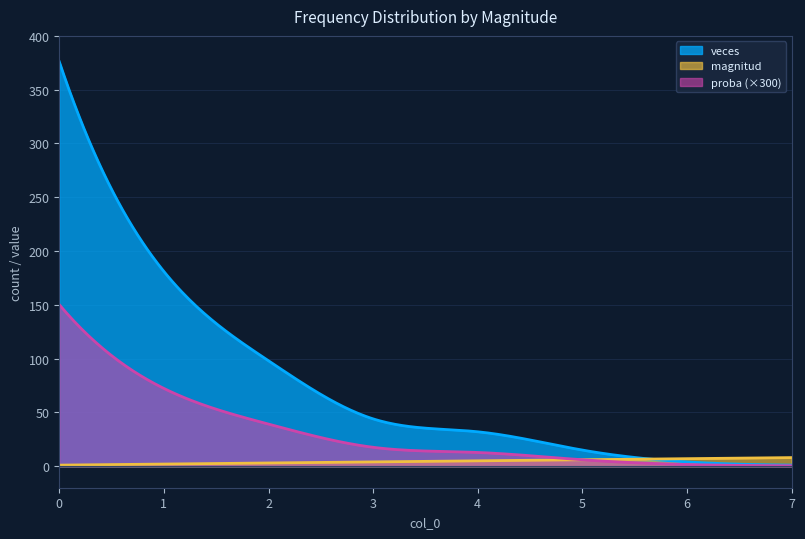

What is the sum of all magnitud values?

1350.0